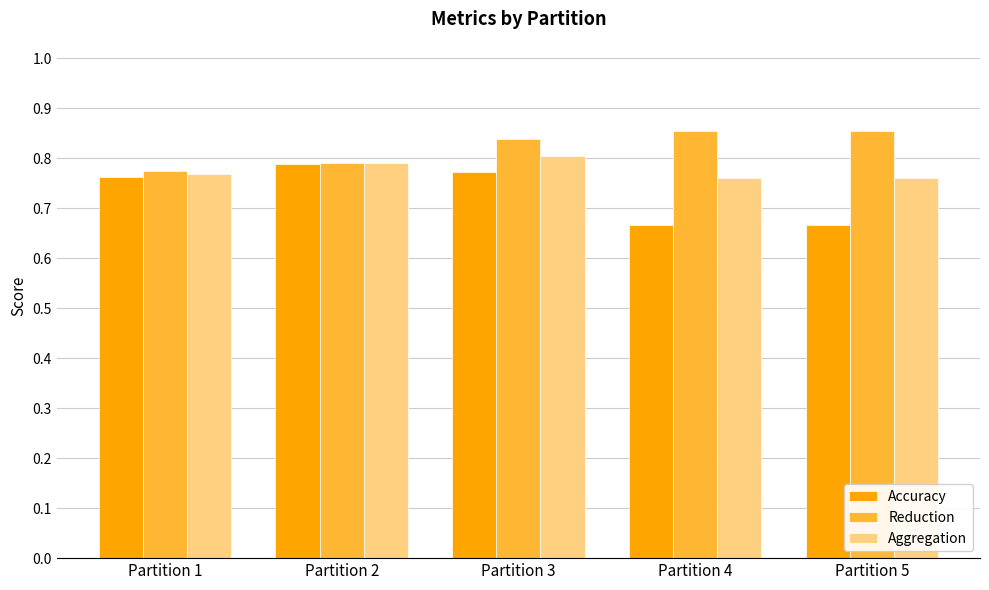

Which series has the largest total across all categories?

Reduction